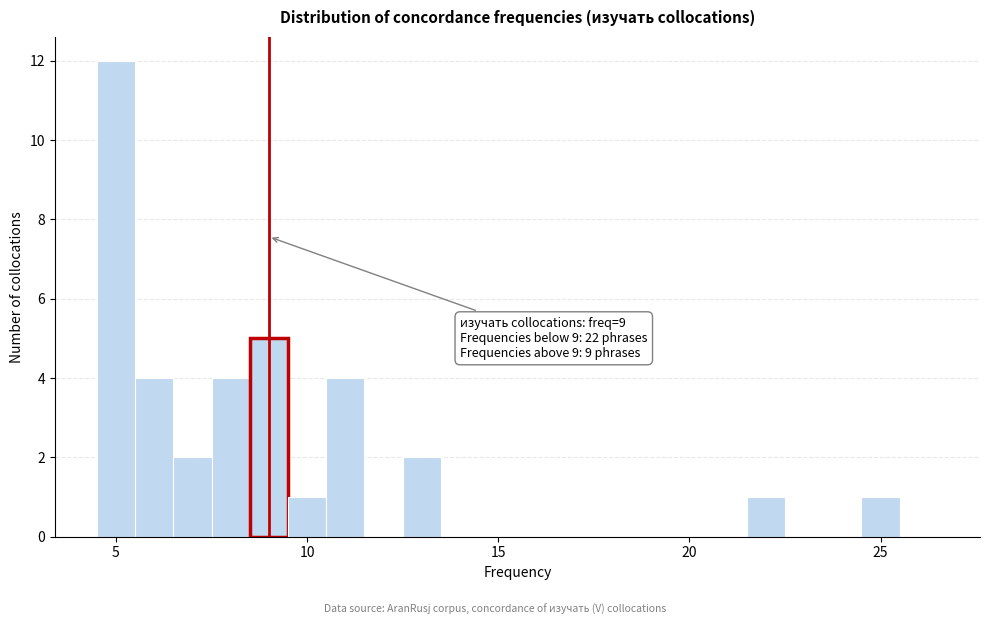

Read against the x-axis, roughly where is the centre of the tallest bar?

5.0